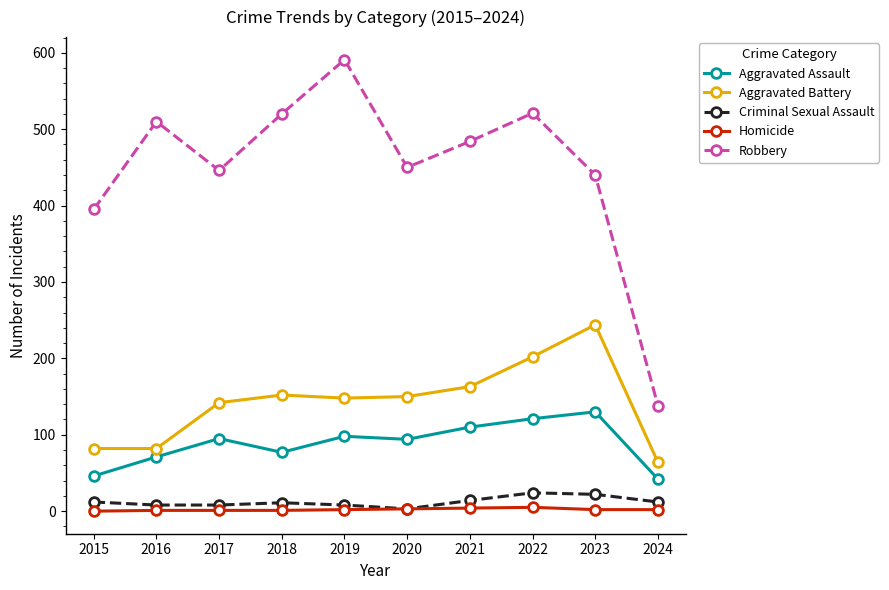

How many series are shown in this chart?

5